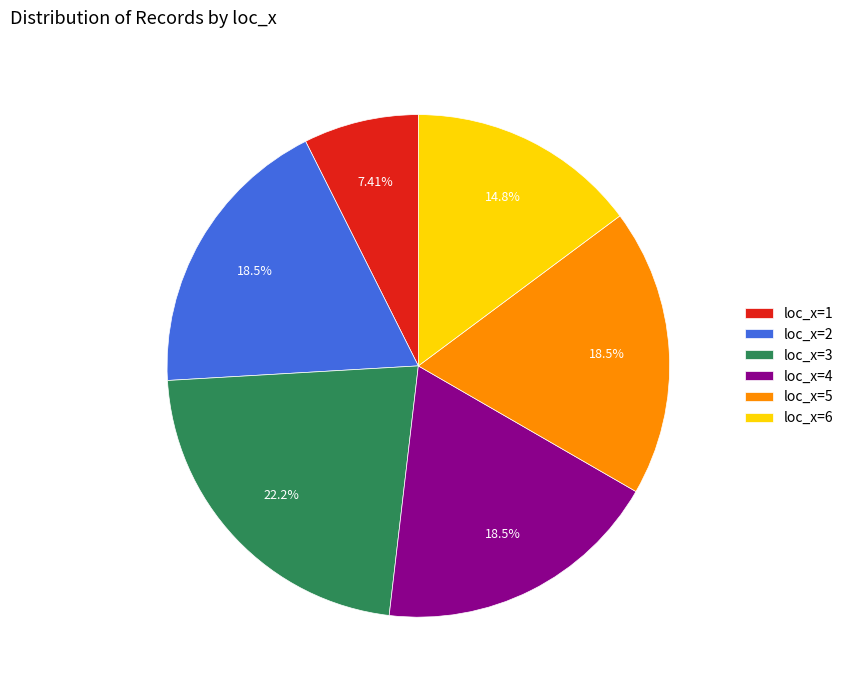

Is there a majority slice in this chart?

No